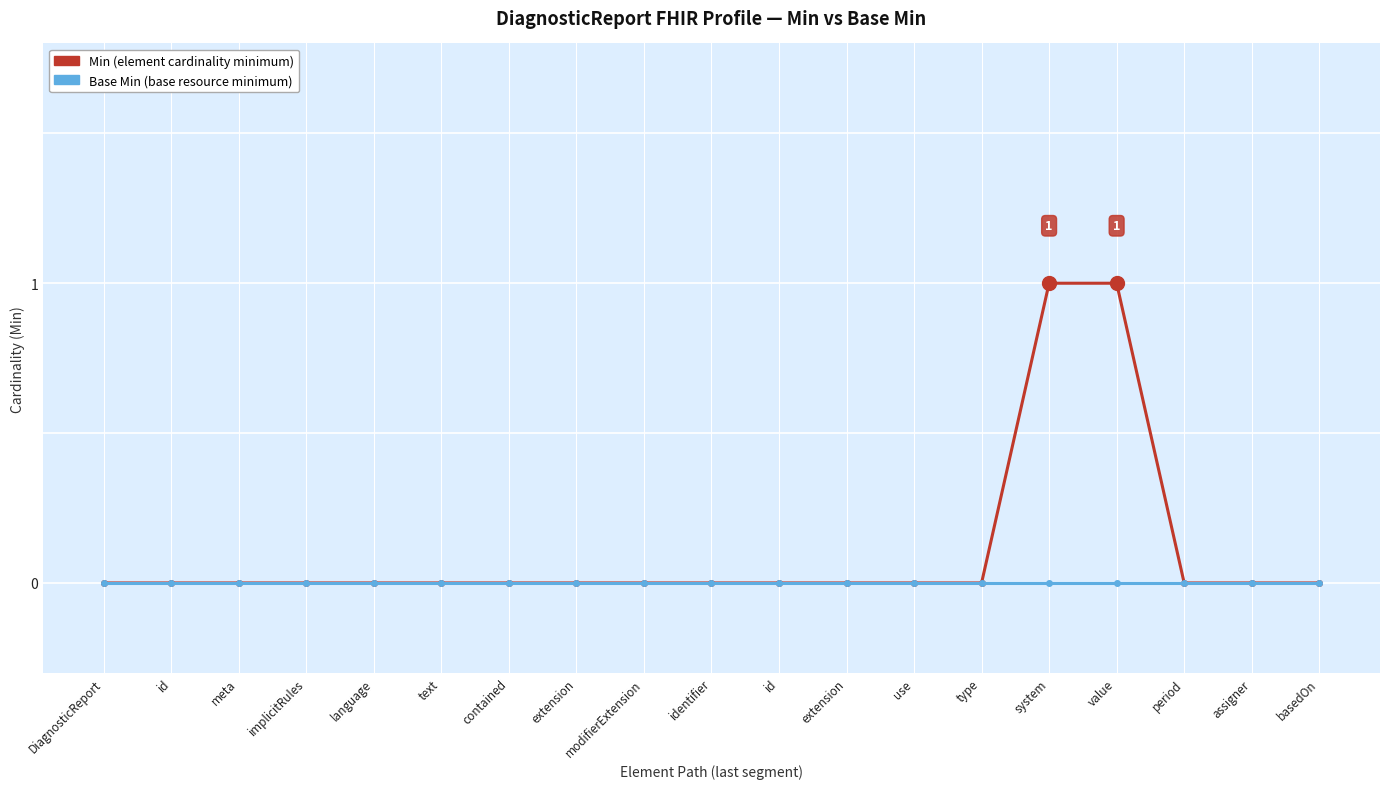

Is this an area chart (filled region under the line)?

No